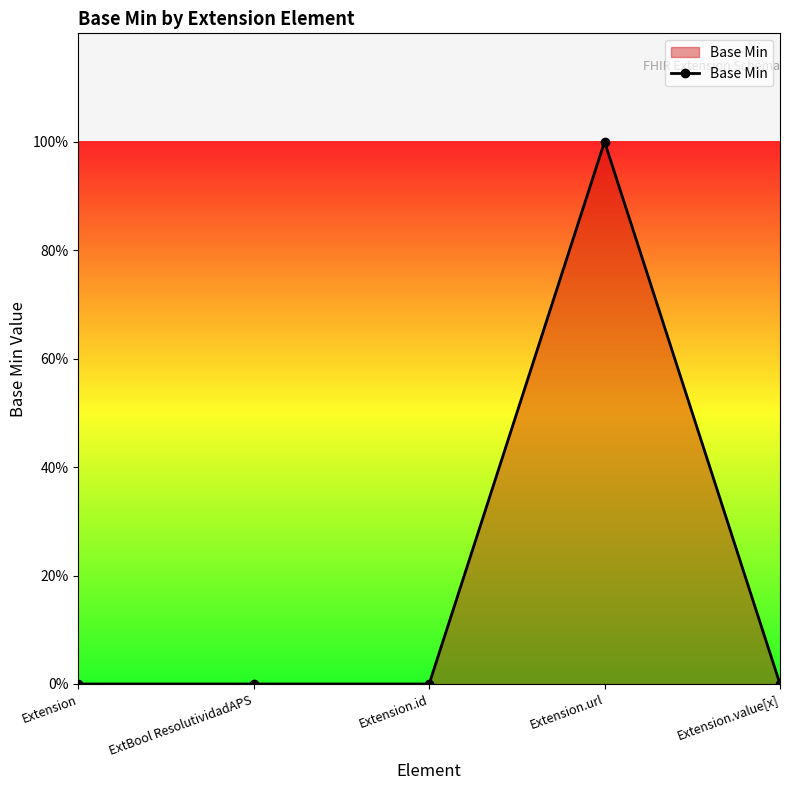

Is this an area chart (filled region under the line)?

Yes